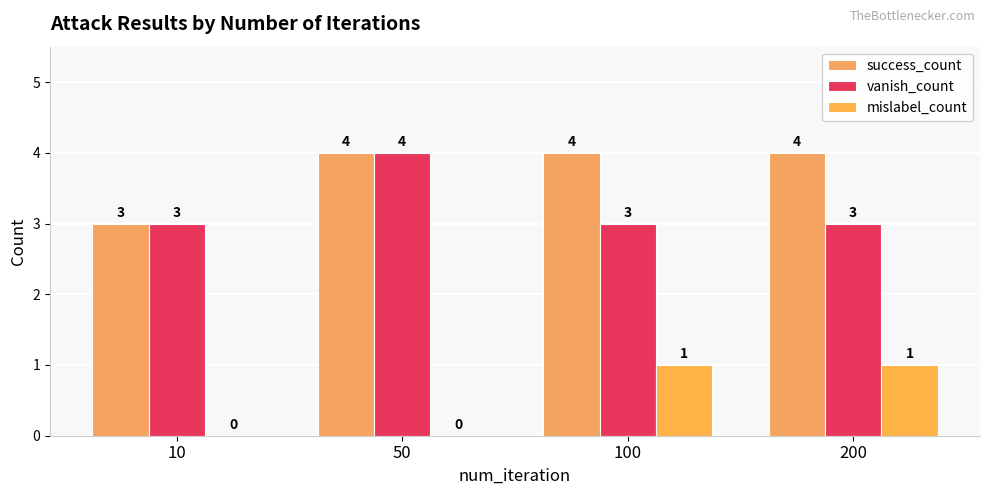

At which category does the chart reach its peak across all series?

50